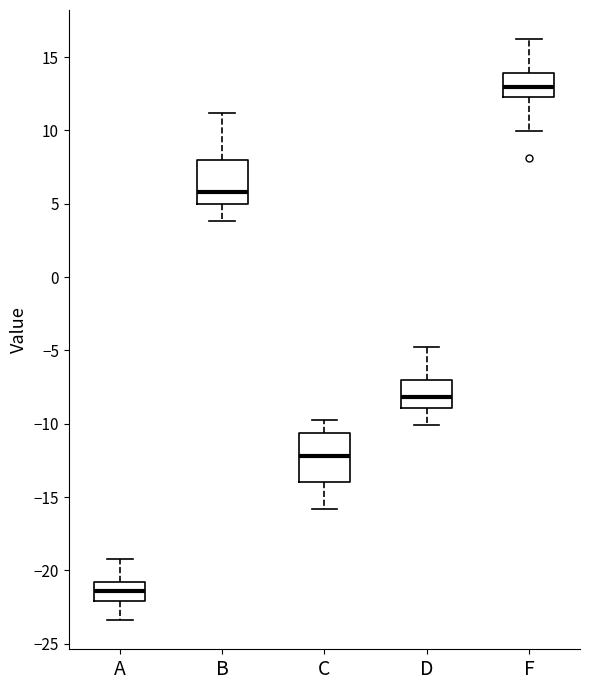

Reading left to right, transcribe this box plot: for each box, give where its median line is, the range the box spans, and where its two whiskers end, as read against the y-axis. The values are not printed on the chart, so give them approximately, as read against the axis.

A: median -21.5, box -22.0 to -21.0, whiskers -23.5 to -19.0
B: median 6.0, box 5.0 to 8.0, whiskers 4.0 to 11.0
C: median -12.0, box -14.0 to -10.5, whiskers -16.0 to -10.0
D: median -8.0, box -9.0 to -7.0, whiskers -10.0 to -5.0
F: median 13.0, box 12.5 to 14.0, whiskers 10.0 to 16.0